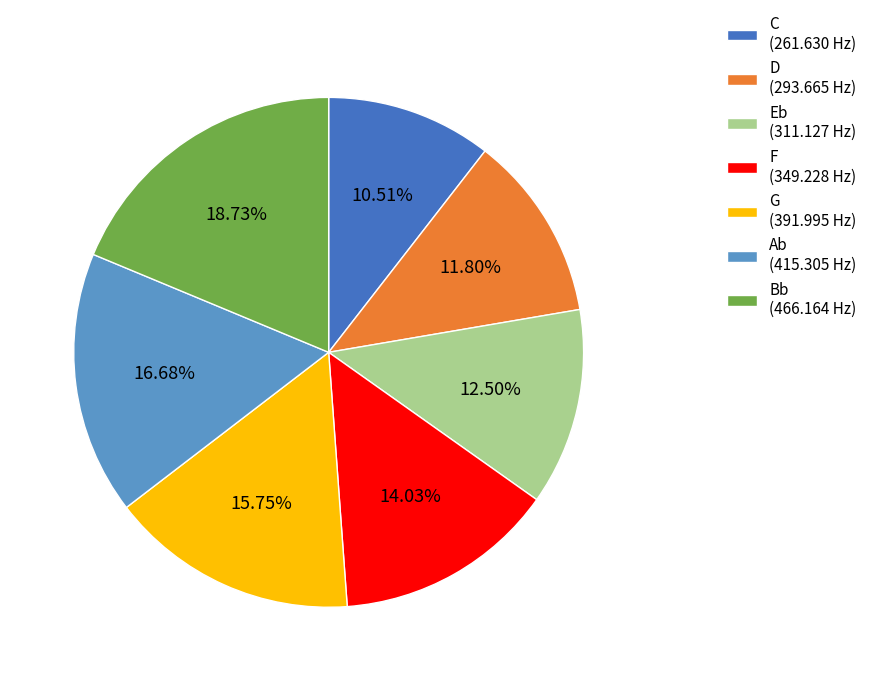

Does any single category account for the majority?

No